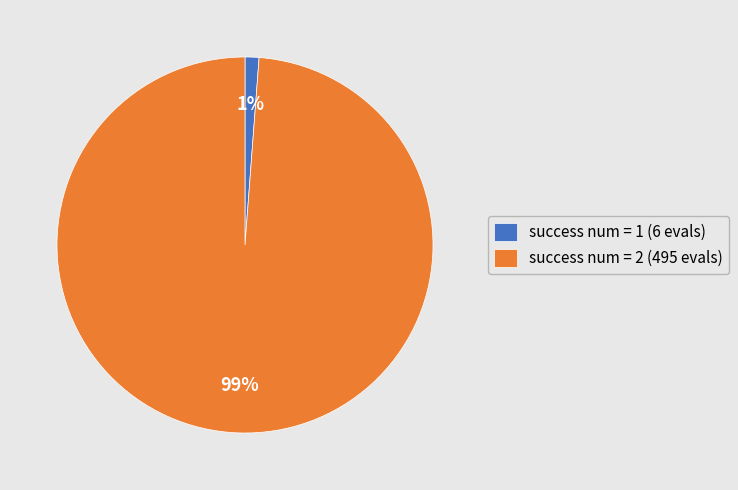

What is the largest slice in the pie chart?

success num = 2 (495 evals)